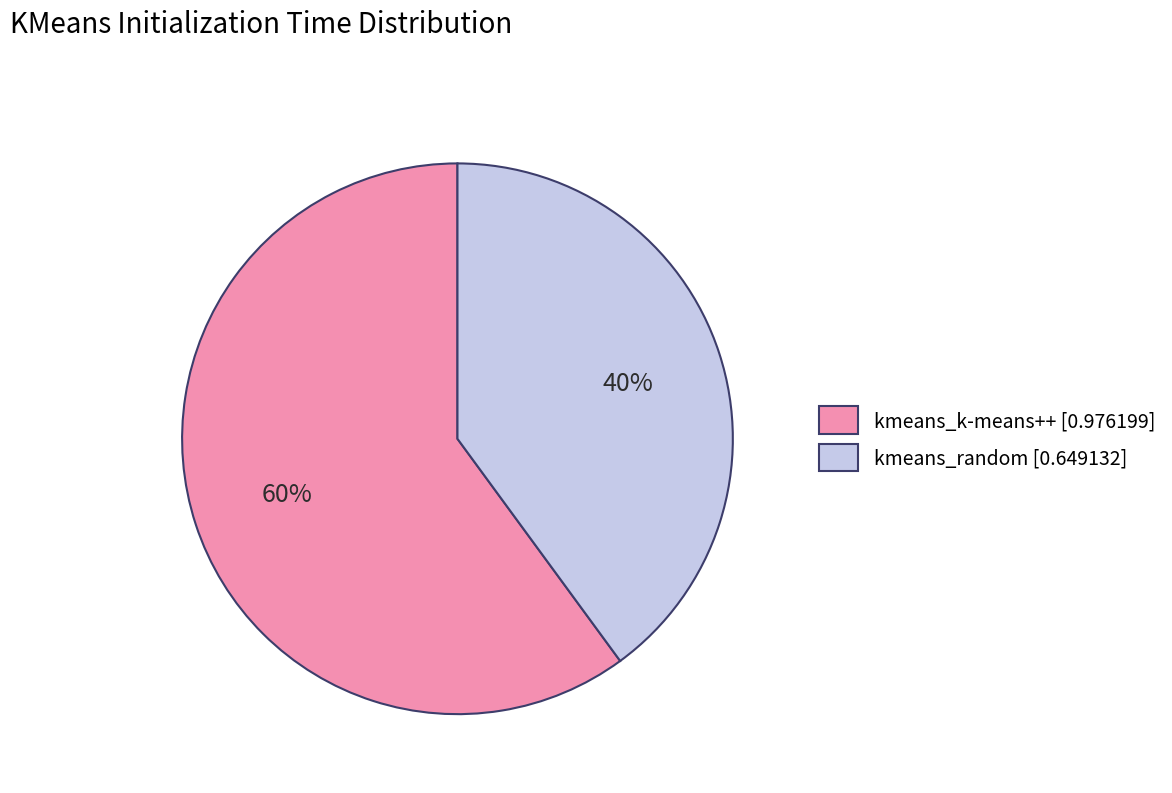

Which category has the smallest portion of the pie?

kmeans_random